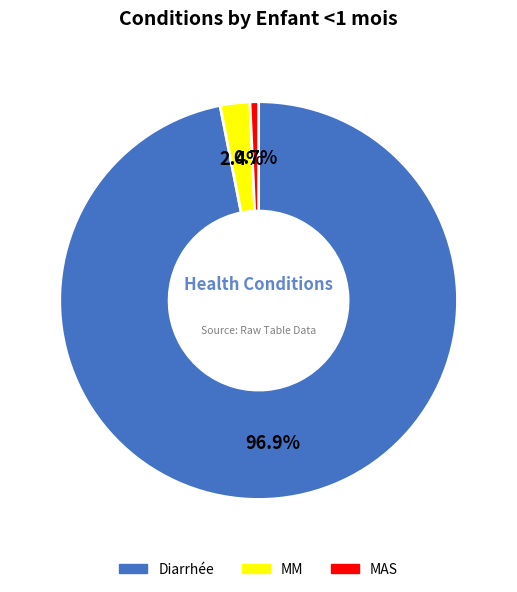

Rank the categories by value from highest to lowest.

Diarrhée, MM, MAS